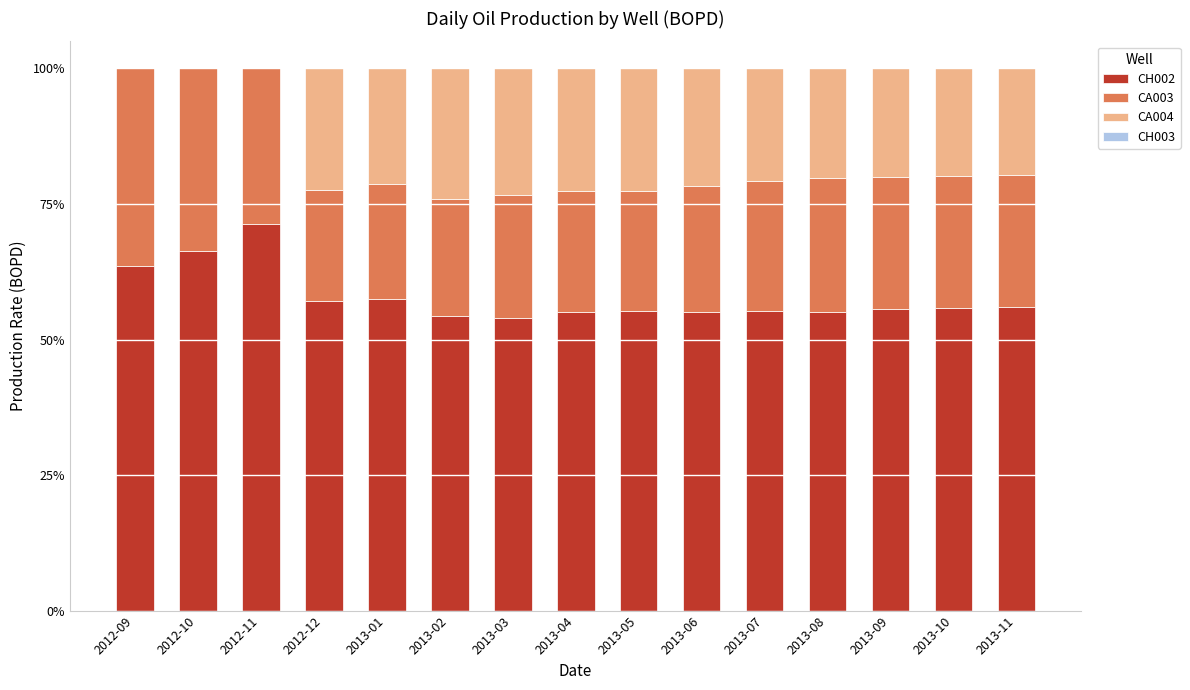

Which category has the highest value in the CH002 series?

2012-11